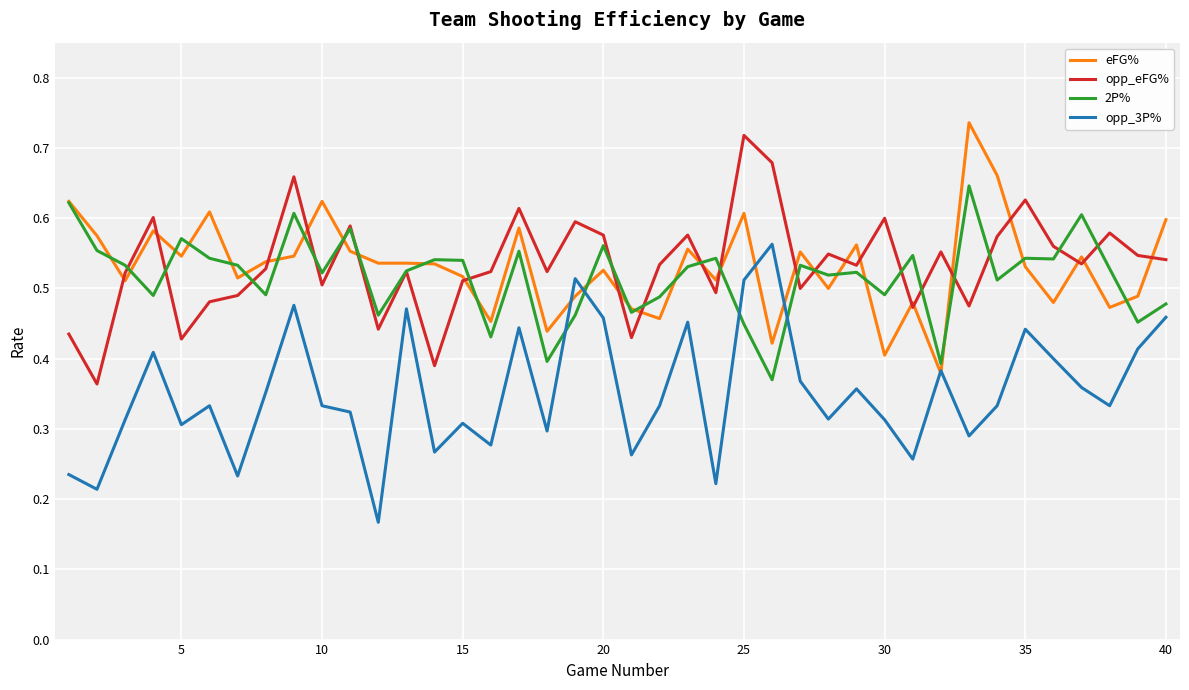

How many times do opp_eFG% and 2P% cross each other?

19